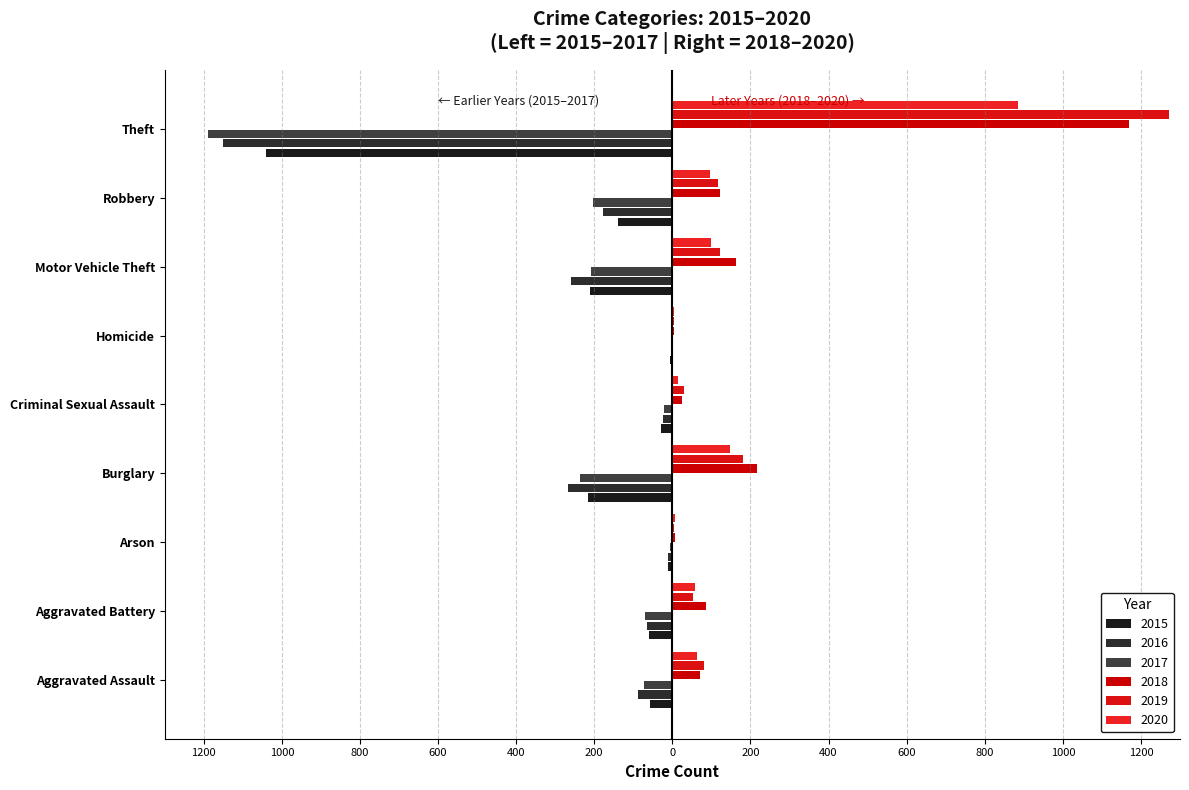

What is the sum of all 2015 values?

-1768